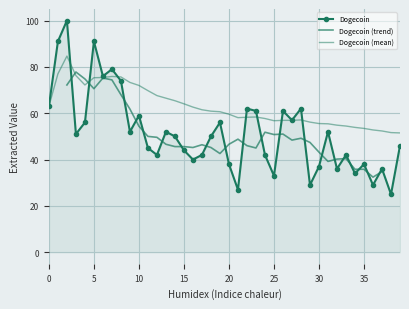

How many interior local peaks (higher than both neighbors) does the data have?

13